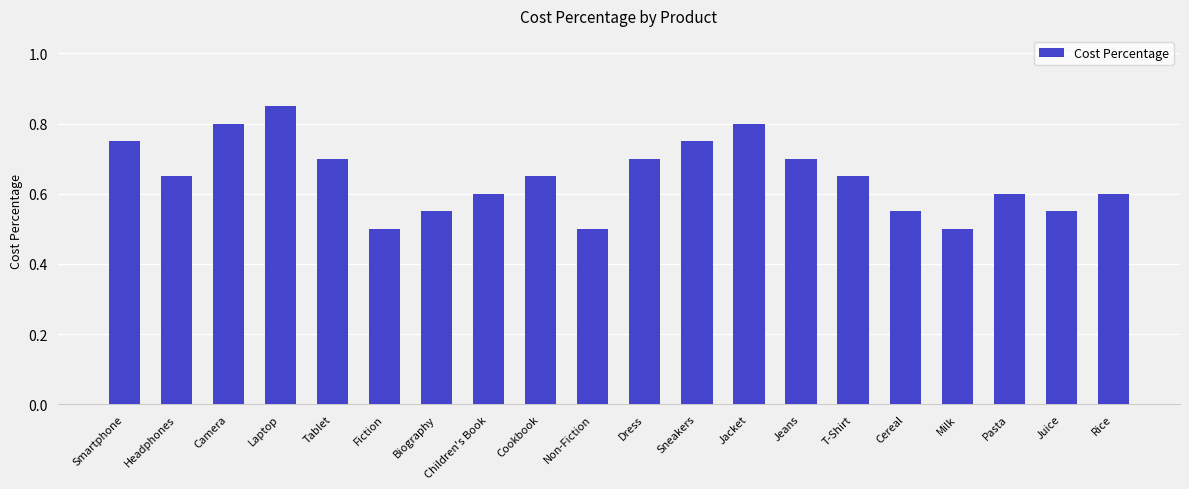

What is the difference between the second highest and second lowest values?

0.3